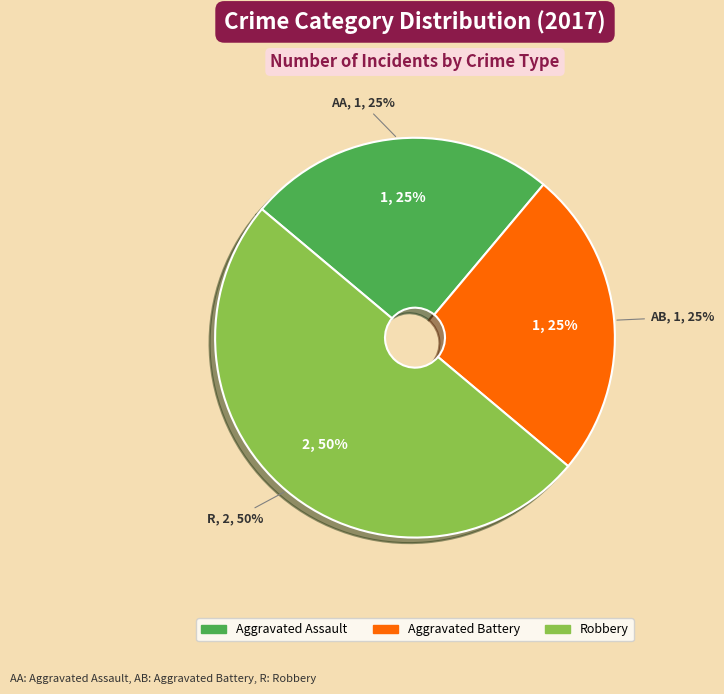

To the nearest percent, what portion does Aggravated Battery represent?

25%